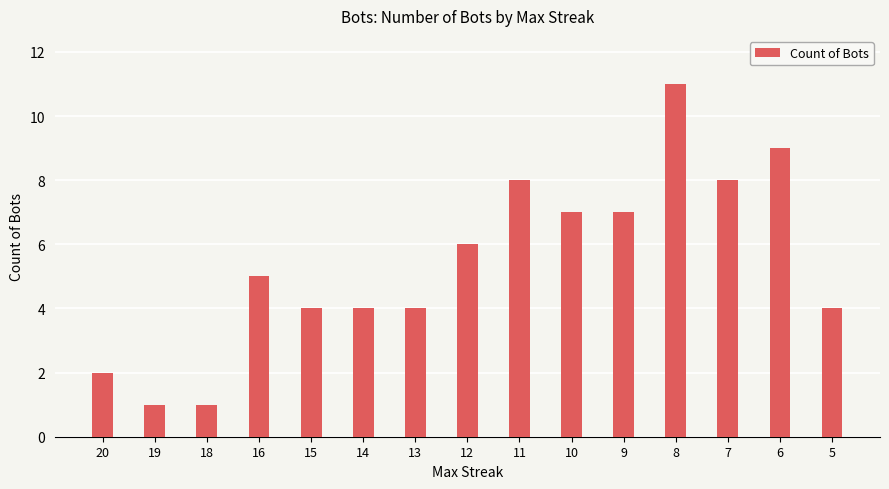

Count the values in the range 4 to 8.

10